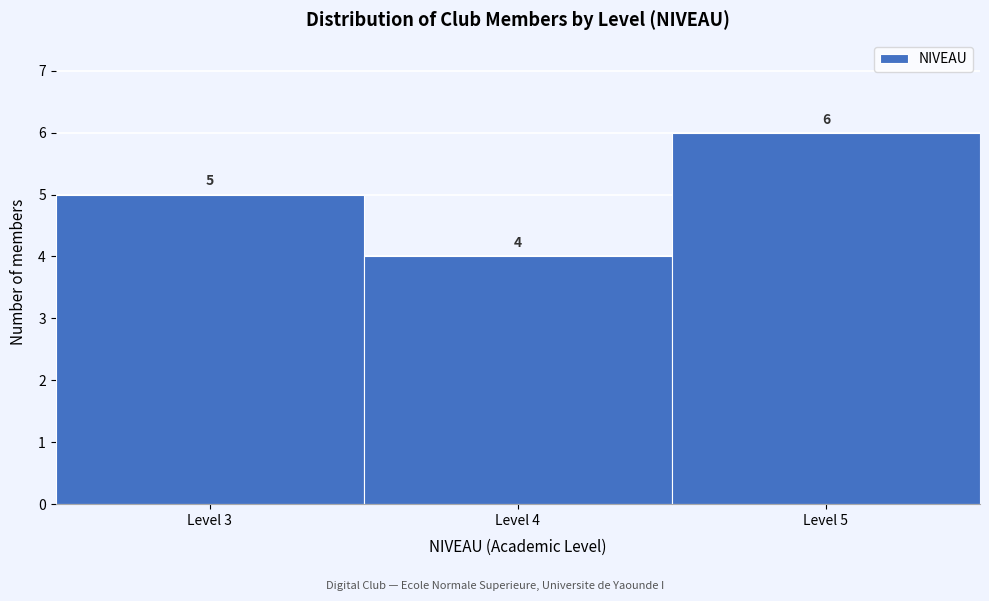

Over which range of the x-axis is the bar tallest?

4.5 to 5.5